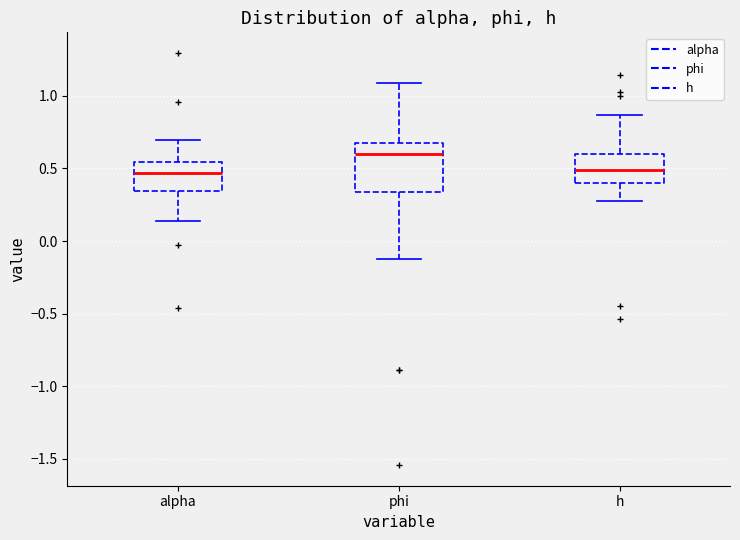

Reading left to right, transcribe this box plot: for each box, give where its median line is, the range the box spans, and where its two whiskers end, as read against the y-axis. The values are not printed on the chart, so give them approximately, as read against the axis.

alpha: median 0.45, box 0.35 to 0.55, whiskers 0.15 to 0.70
phi: median 0.60, box 0.35 to 0.70, whiskers -0.15 to 1.10
h: median 0.50, box 0.40 to 0.60, whiskers 0.30 to 0.85